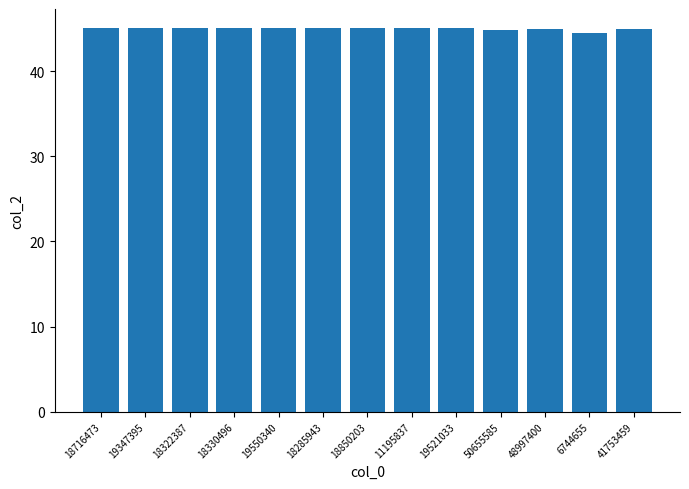

What is the minimum value shown in the chart?

44.5